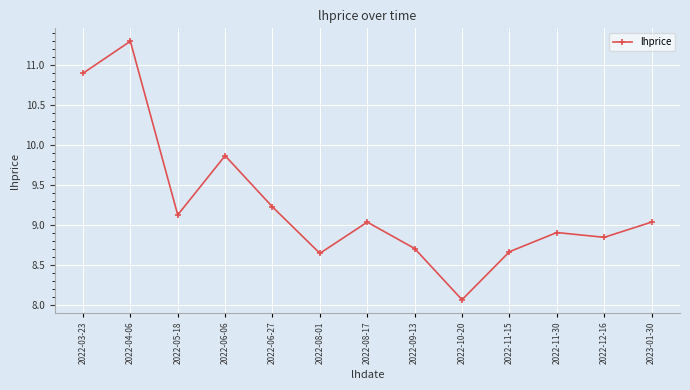

Where does the data first go above 9?

2022-03-23